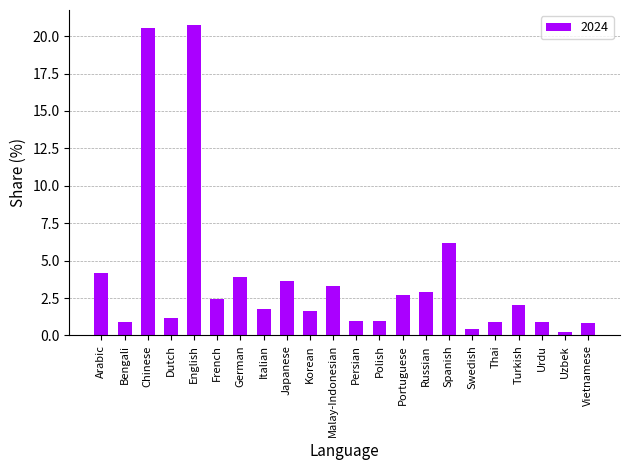

Is it true that the value at Malay-Indonesian is 1.0?

False